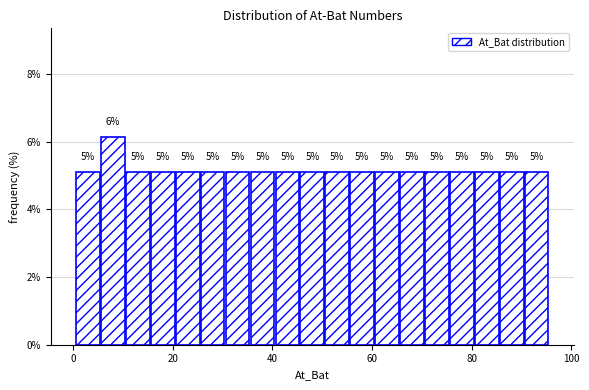

Read against the x-axis, roughly where is the centre of the tallest bar?

8